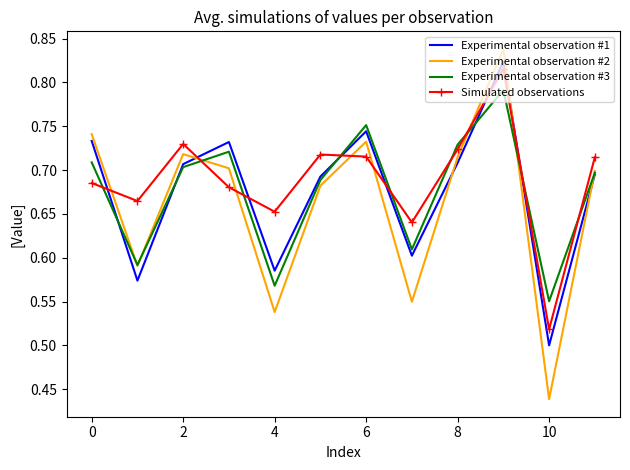

What is the difference between the maximum and minimum values in the Experimental observation #3 series?

0.2